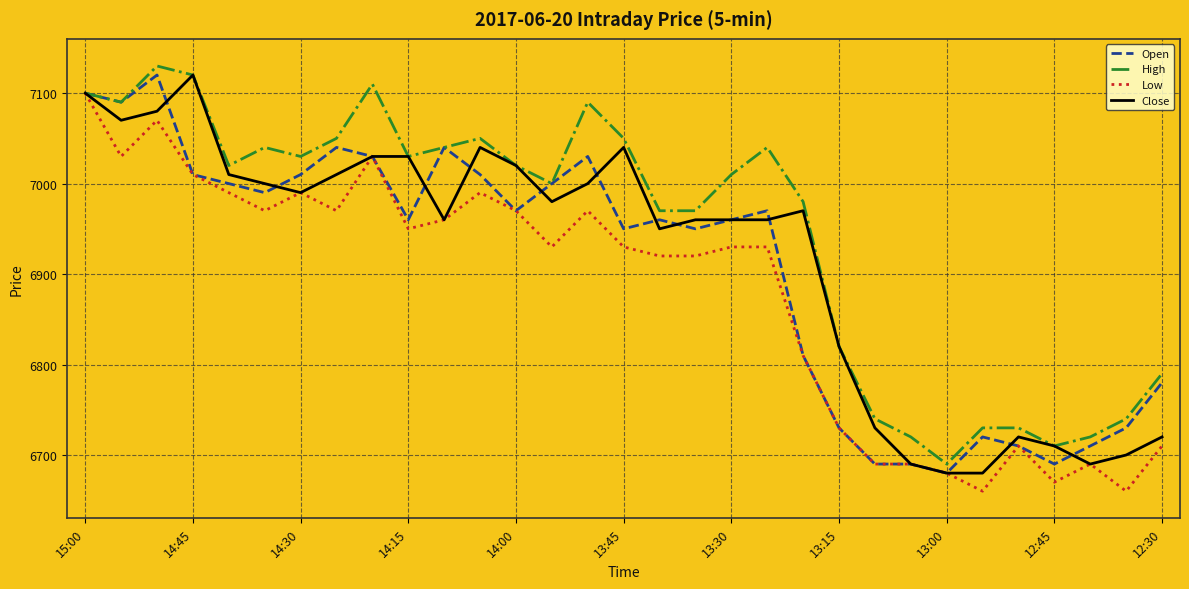

Which series has the largest total across all categories?

High